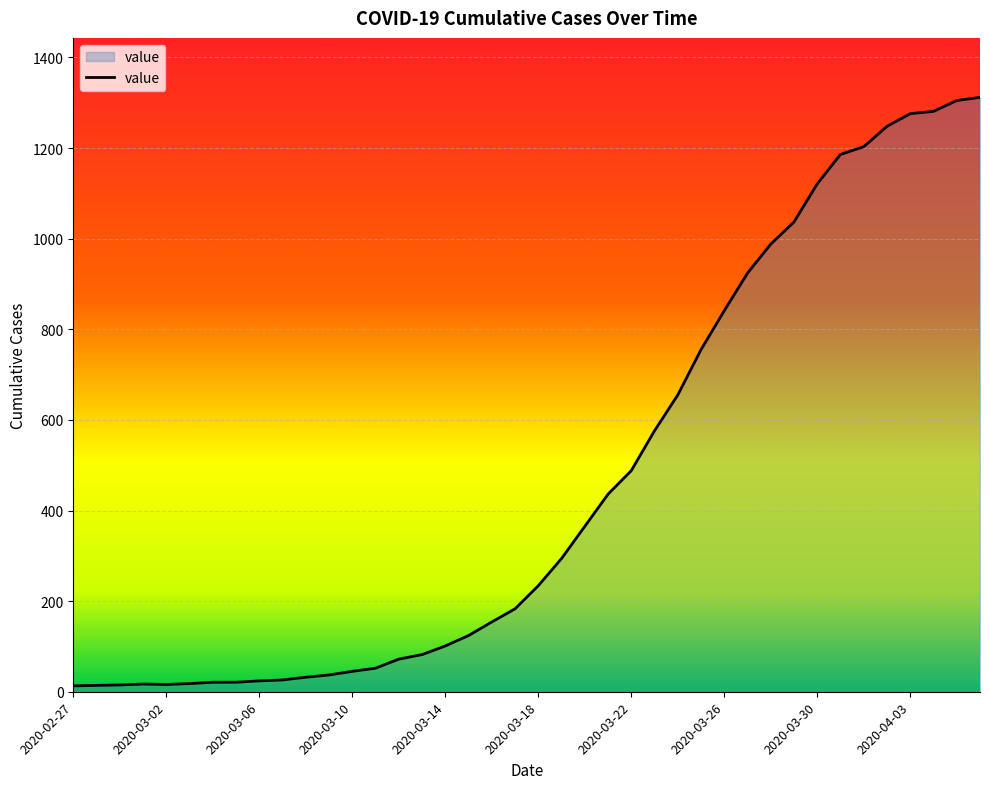

What is the greatest value displayed?

1312